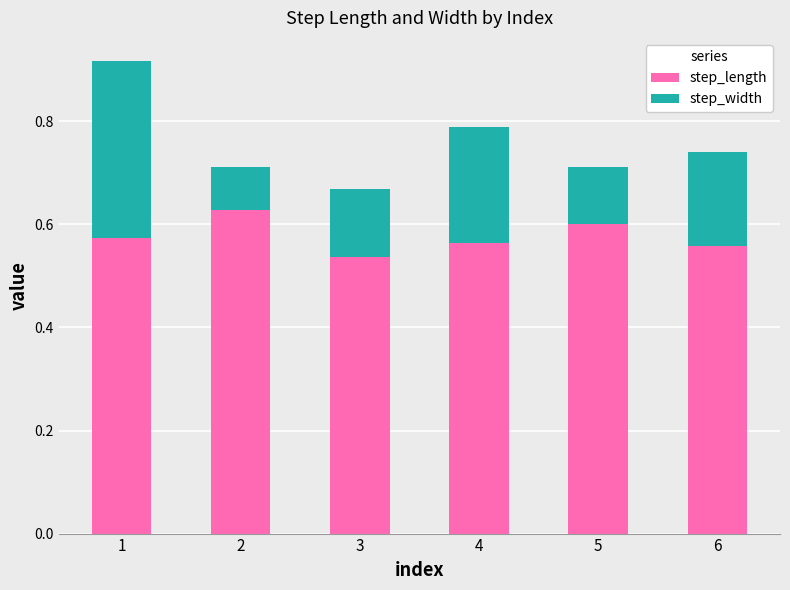

What is the sum of all step_length values?

3.5